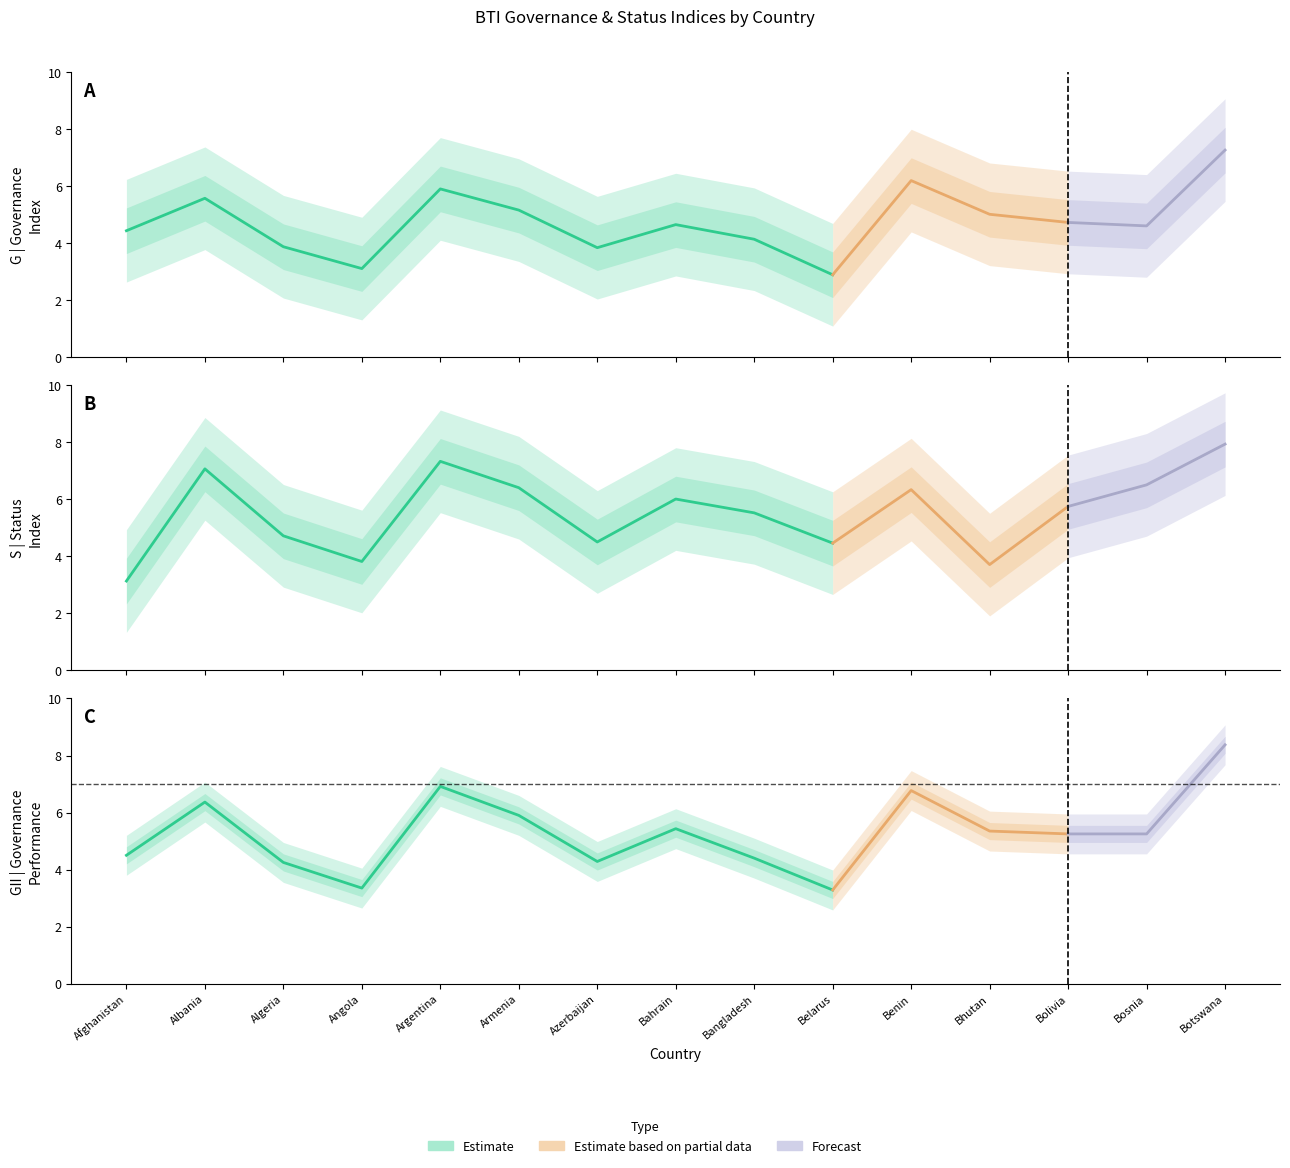

What is the sum of the GII | Governance Performance values at Armenia and Bhutan?

11.2